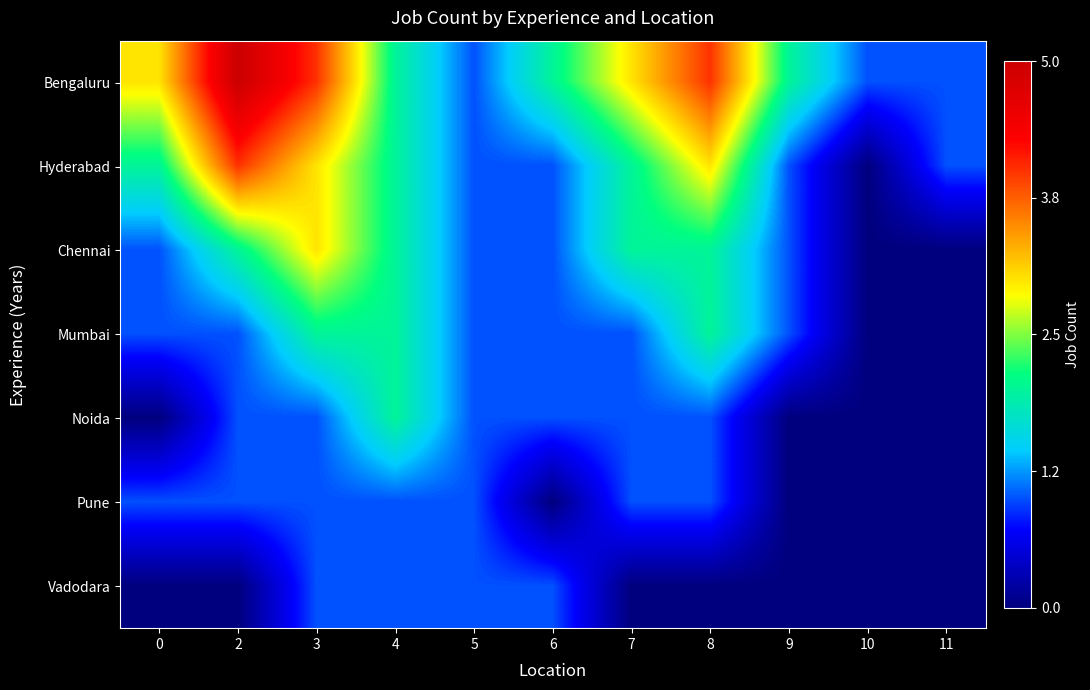

What is the total value across all series at 6?

7